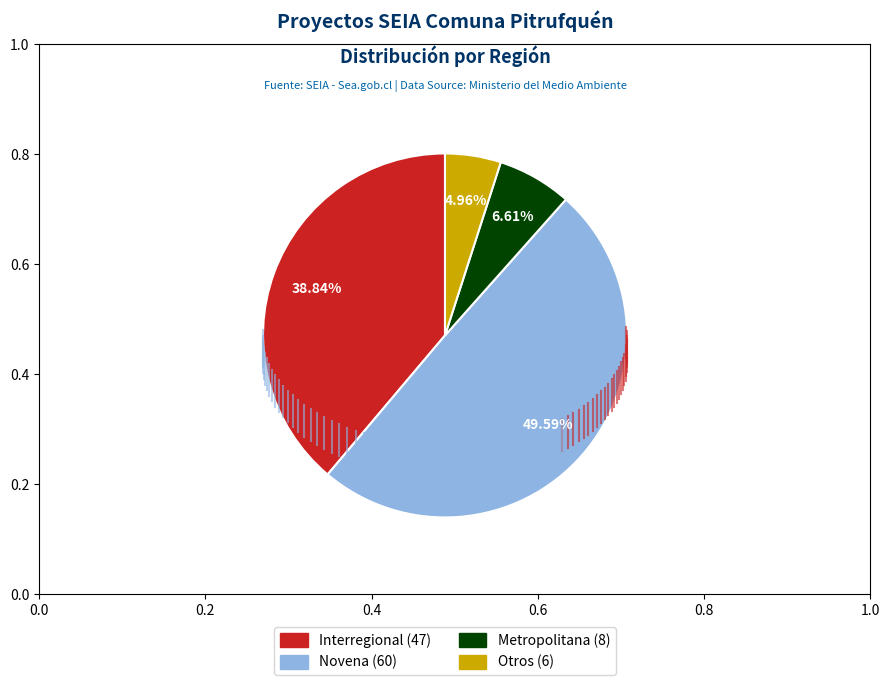

What percentage do Metropolitana and Novena together represent?

56.2%